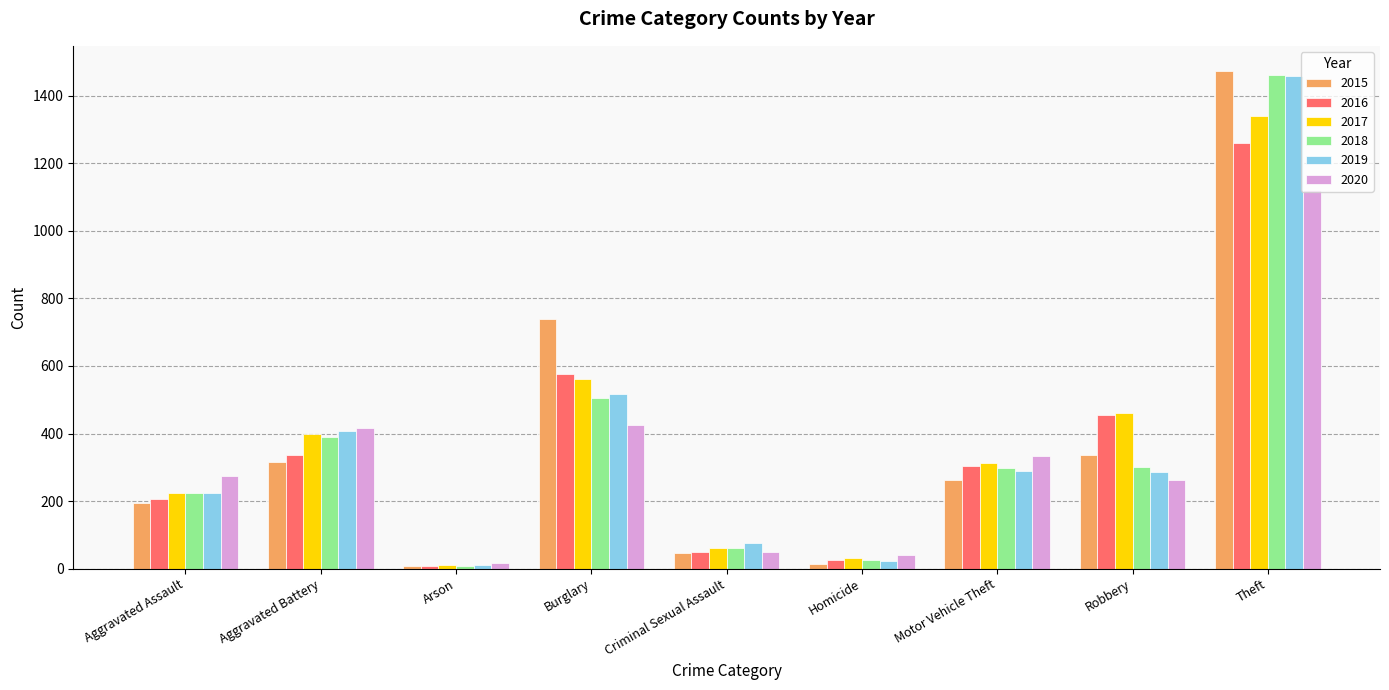

Is the value of 2017 at Robbery greater than the value of 2018 at Motor Vehicle Theft?

Yes